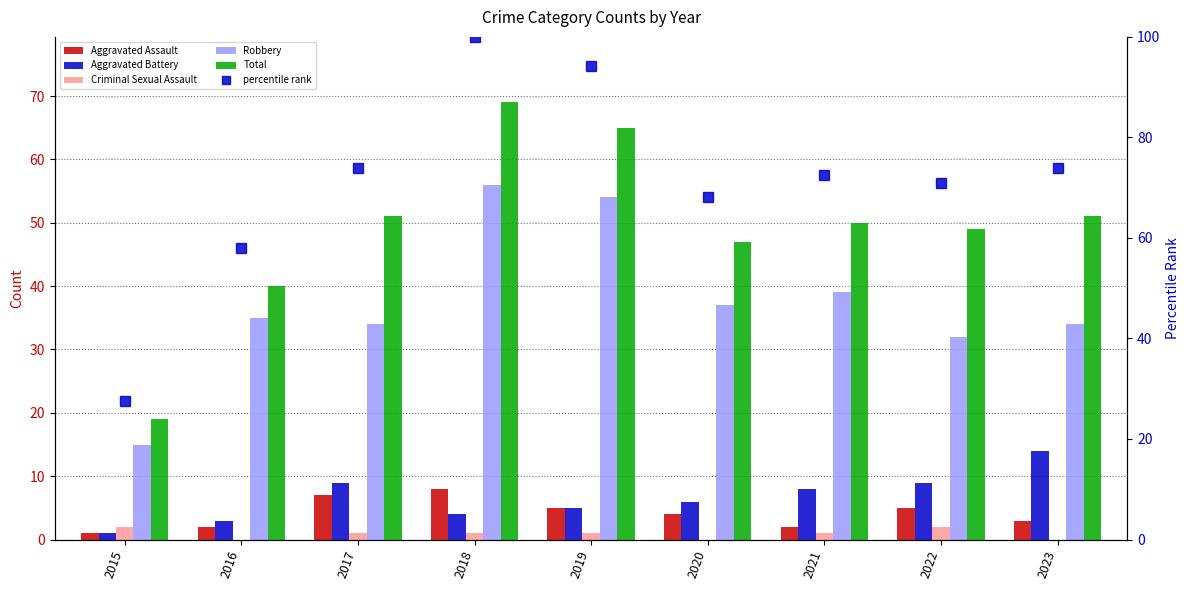

How many groups of bars are there?

9